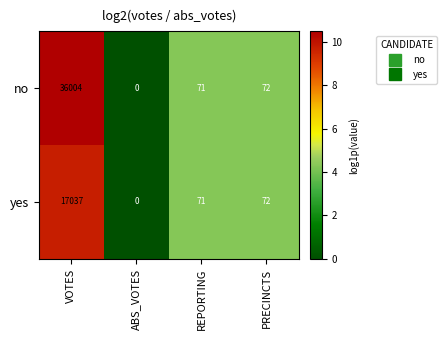

At which category is the sum across all series the highest?

VOTES